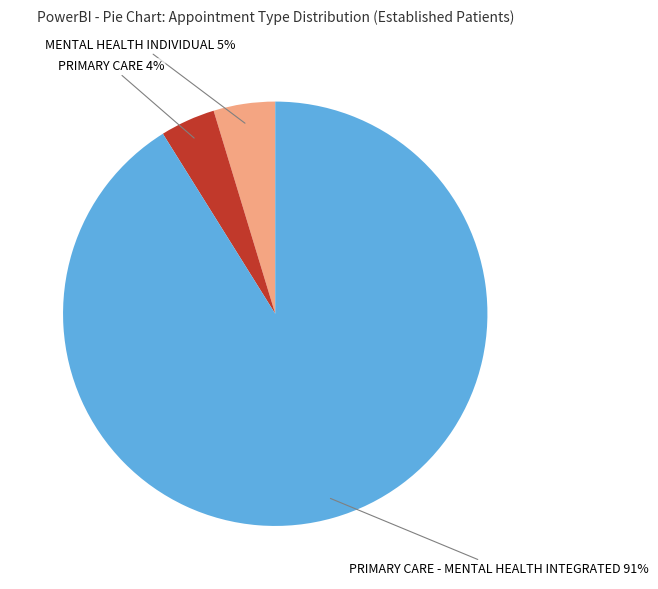

What percentage is the PRIMARY CARE slice, to the nearest percent?

4%